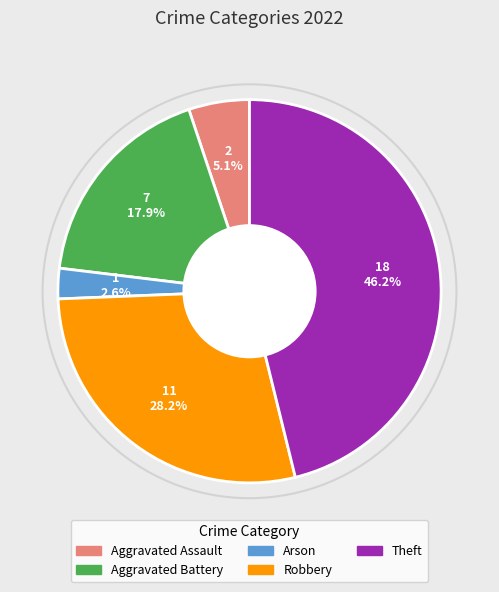

What percentage do Robbery and Theft together represent?

74.4%